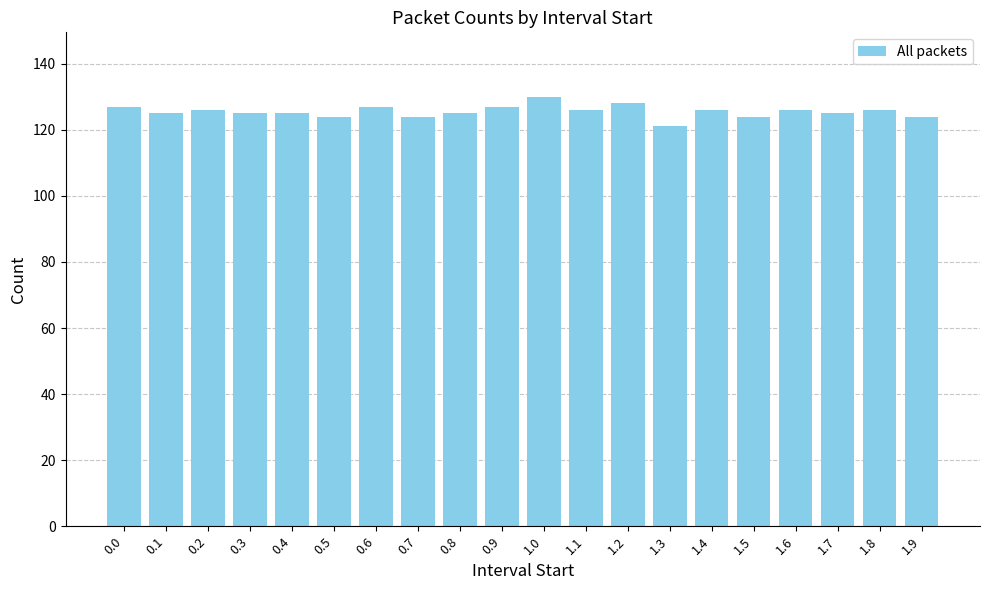

What is the minimum value shown in the chart?

121